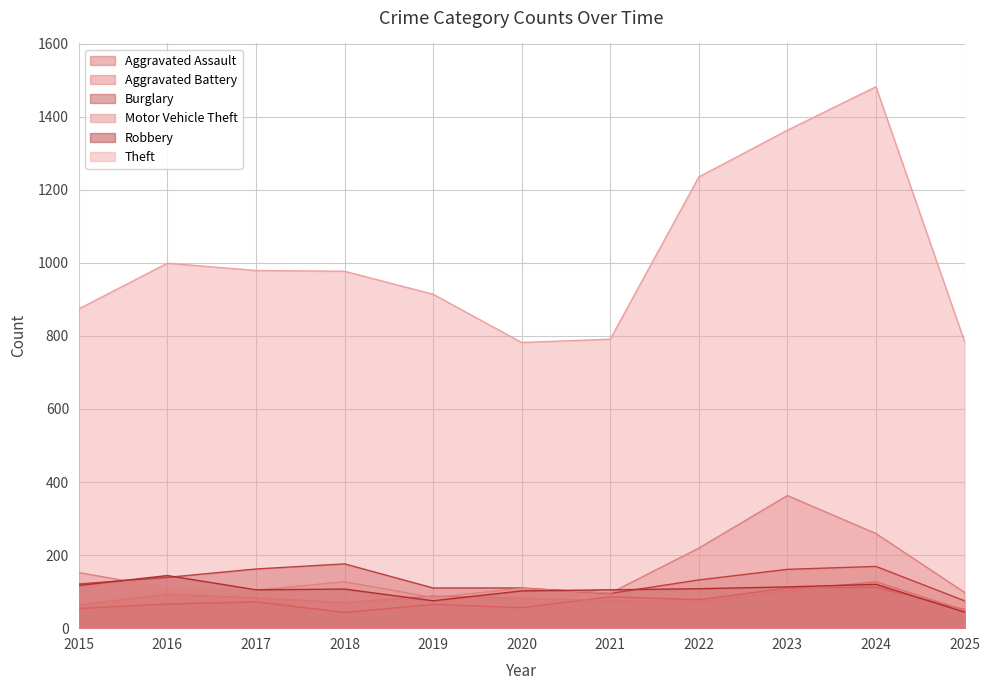

Does the chart have visible grid lines?

Yes